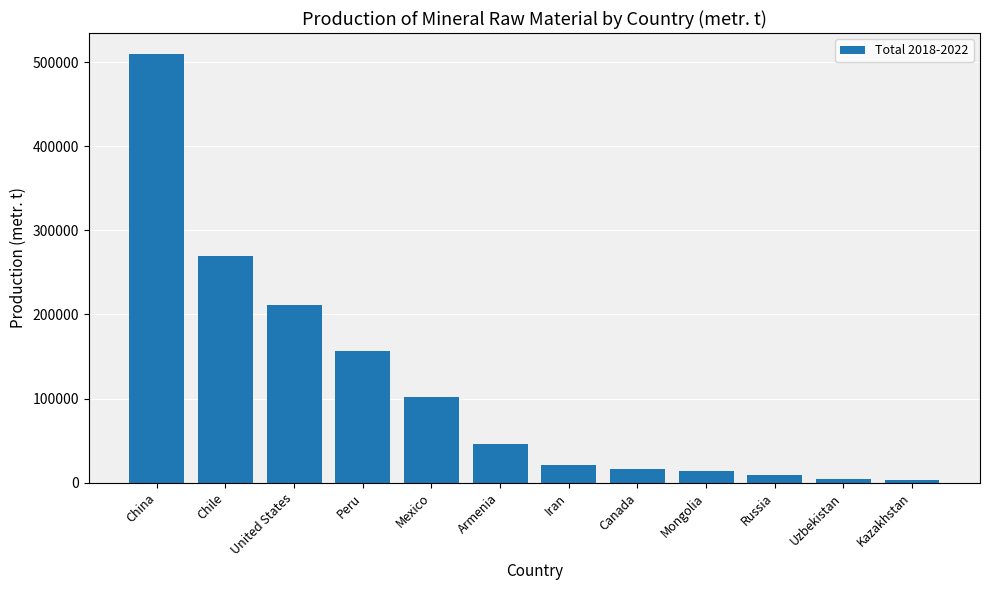

At which category does the chart reach its peak across all series?

China